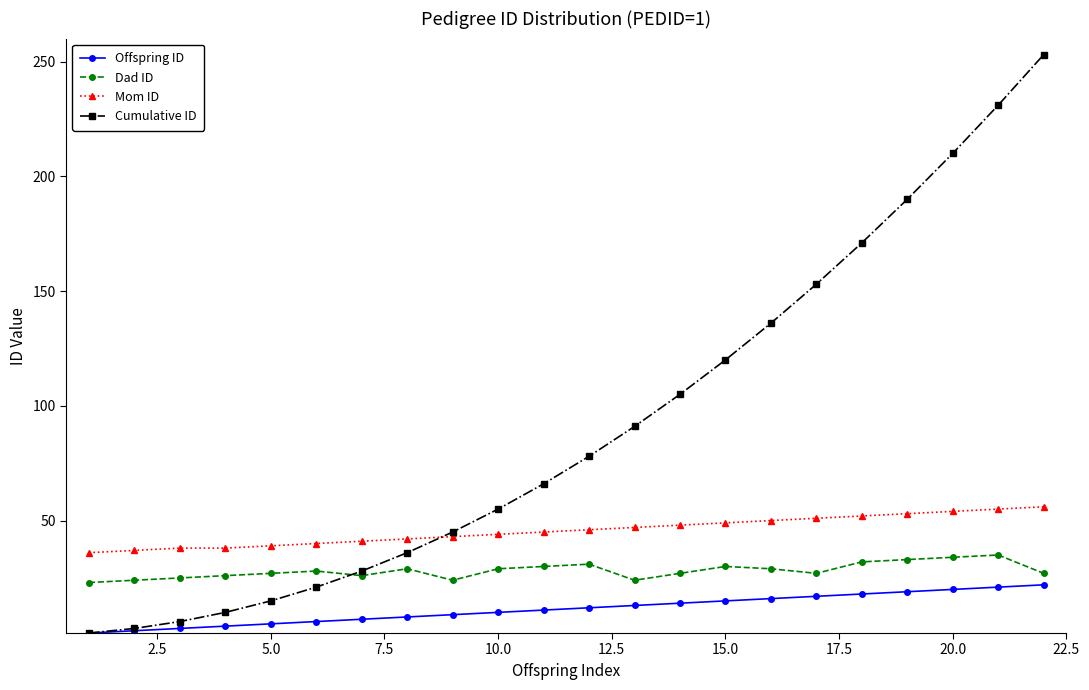

Which series has the largest total across all categories?

Cumulative ID